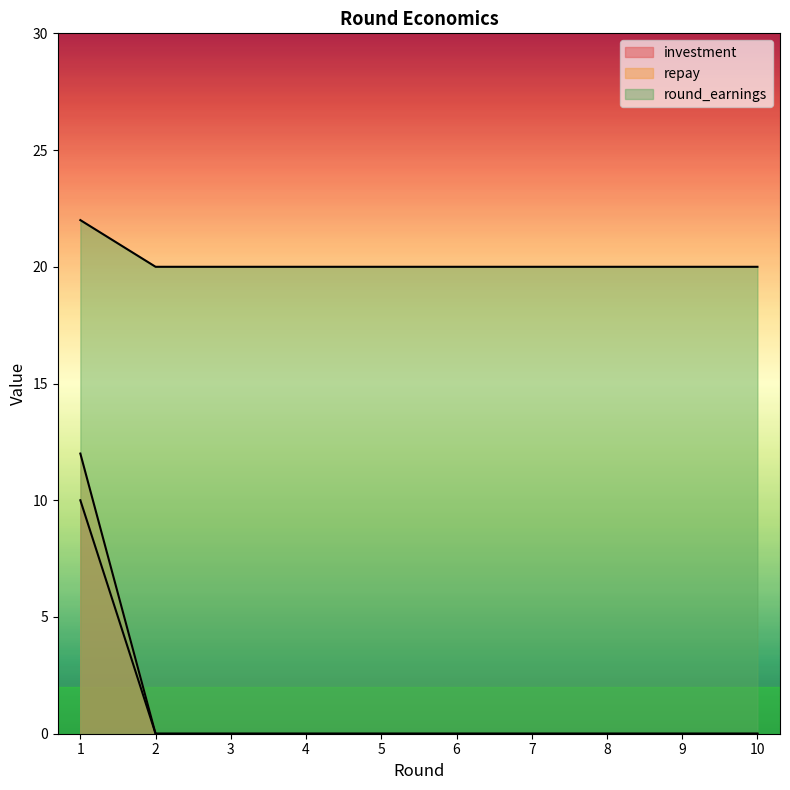

Between 5 and 10, which series saw the biggest shift?

investment